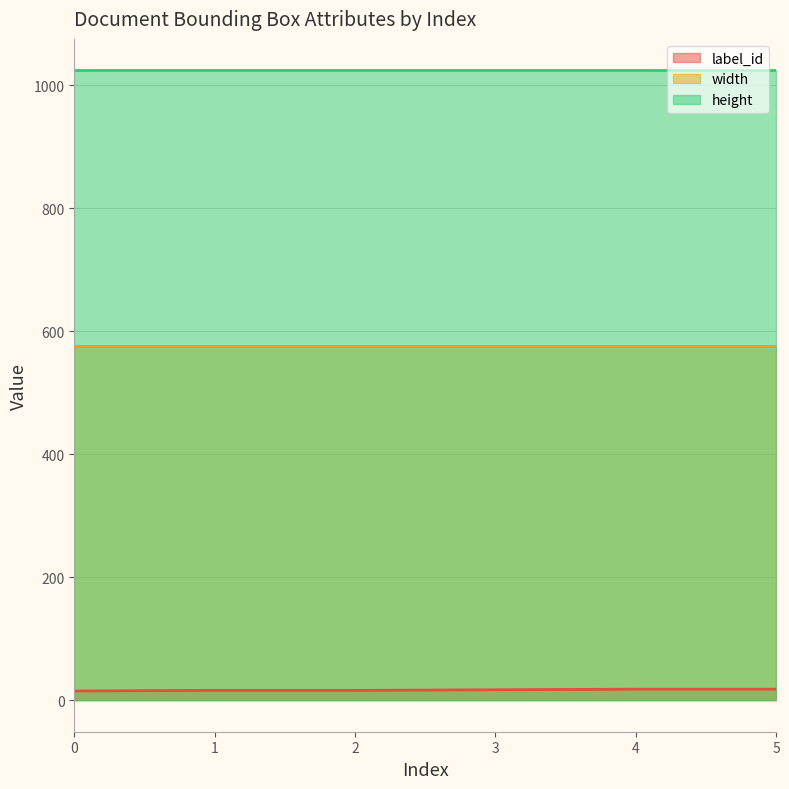

True or false: width has more than 0 points higher than both neighbors.

False